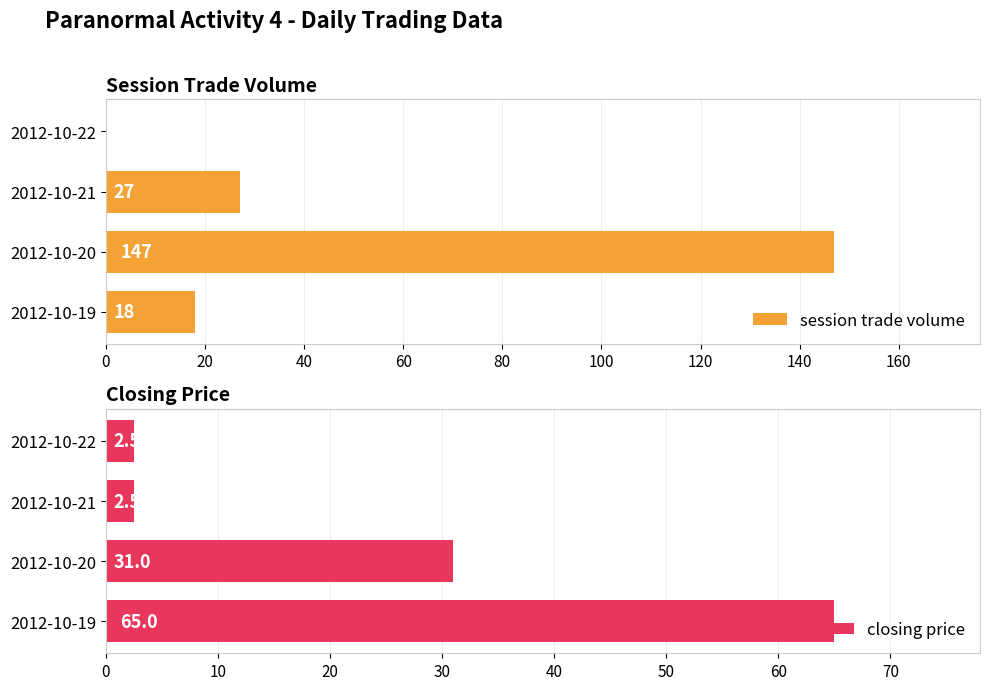

The value of session trade volume at 2012-10-22 is 64. True or false?

False